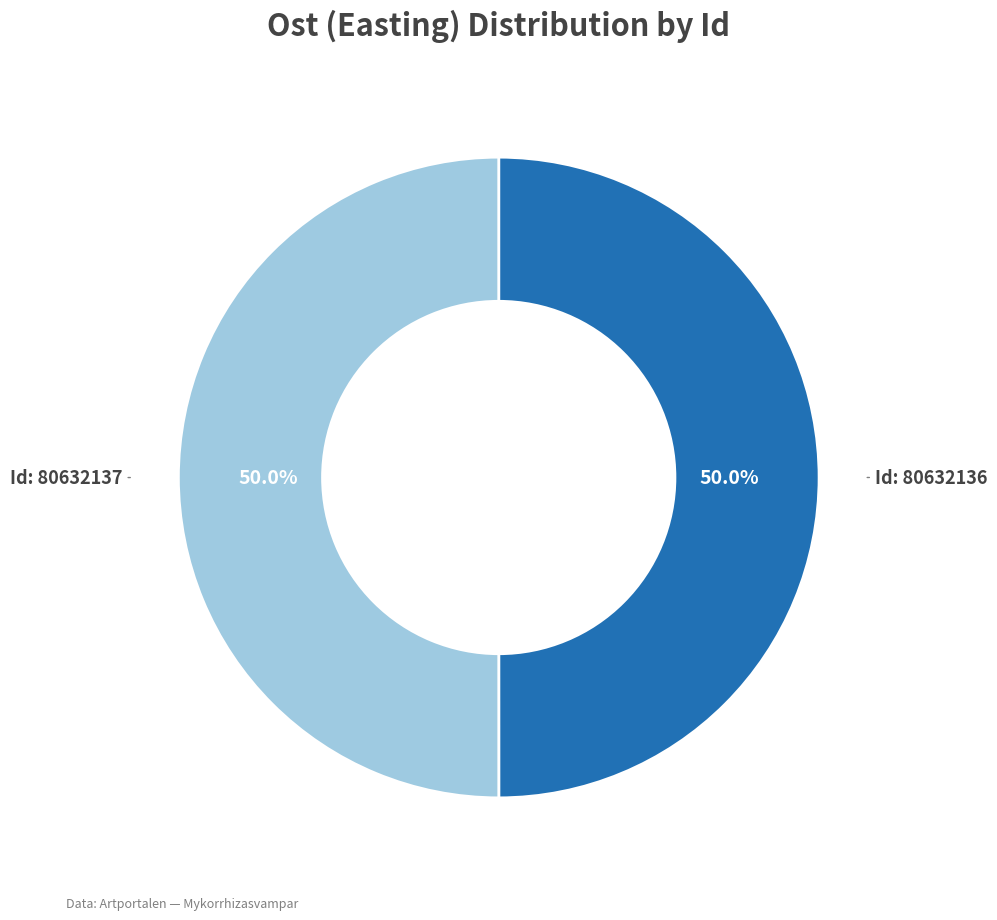

How many slices are in this pie chart?

2